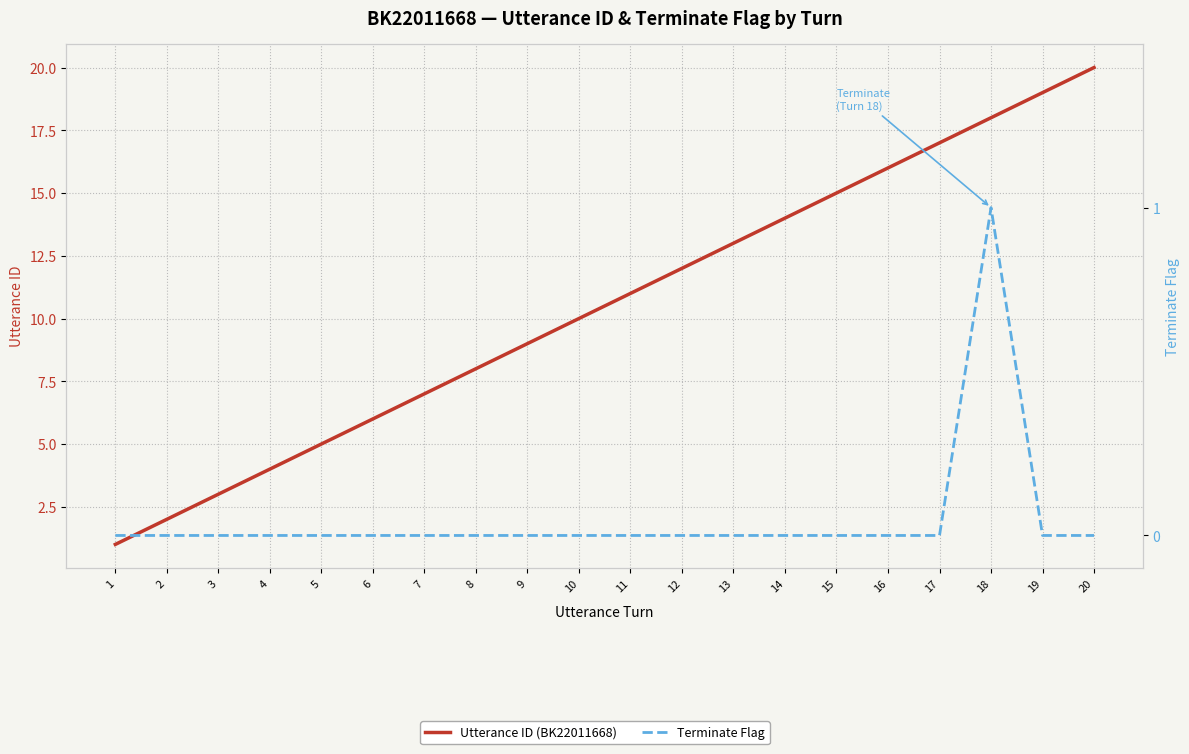

Which series changed the most between 1 and 2?

Utterance ID (BK22011668)